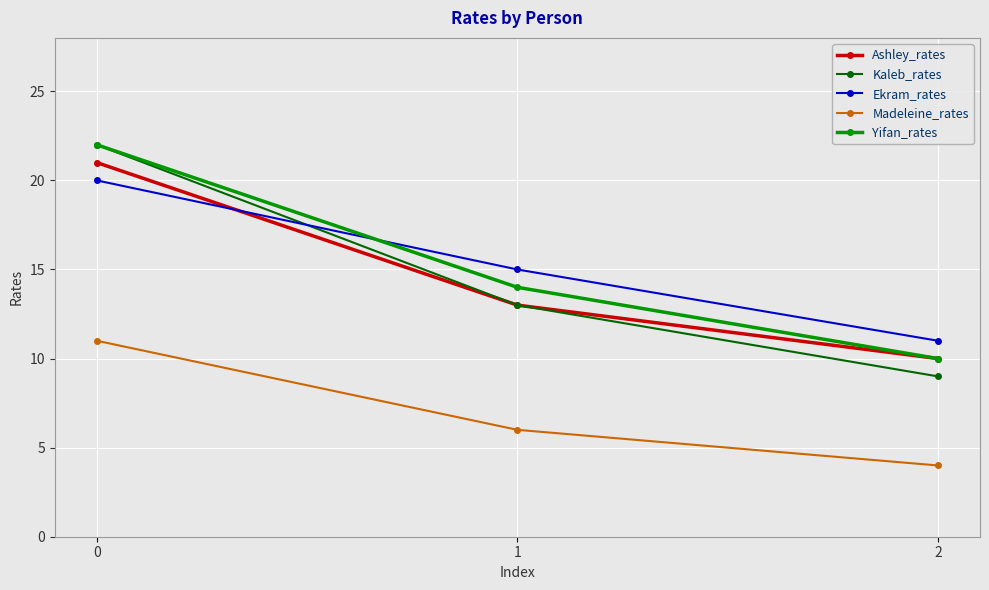

What is the total value across all series at 2?

44